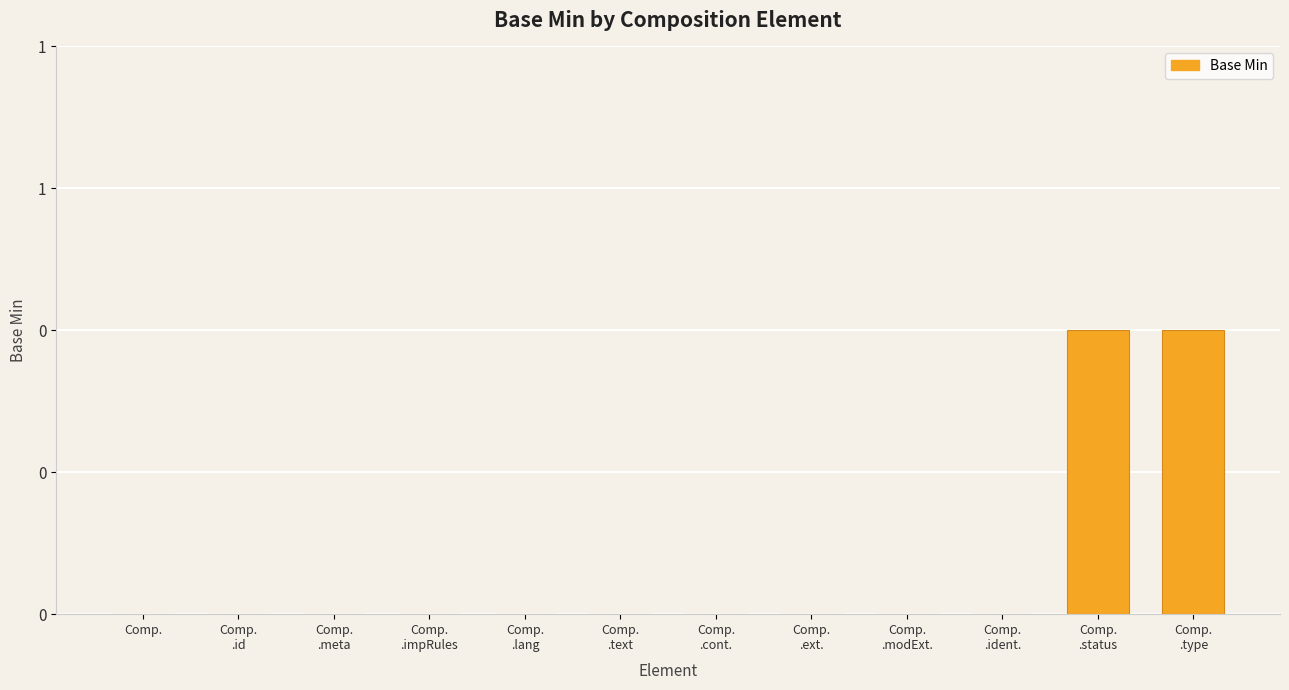

Reading left to right, transcribe all the data shown in this chart.

Comp.=0	Comp.
.id=0	Comp.
.meta=0	Comp.
.impRules=0	Comp.
.lang=0	Comp.
.text=0	Comp.
.cont.=0	Comp.
.ext.=0	Comp.
.modExt.=0	Comp.
.ident.=0	Comp.
.status=1	Comp.
.type=1